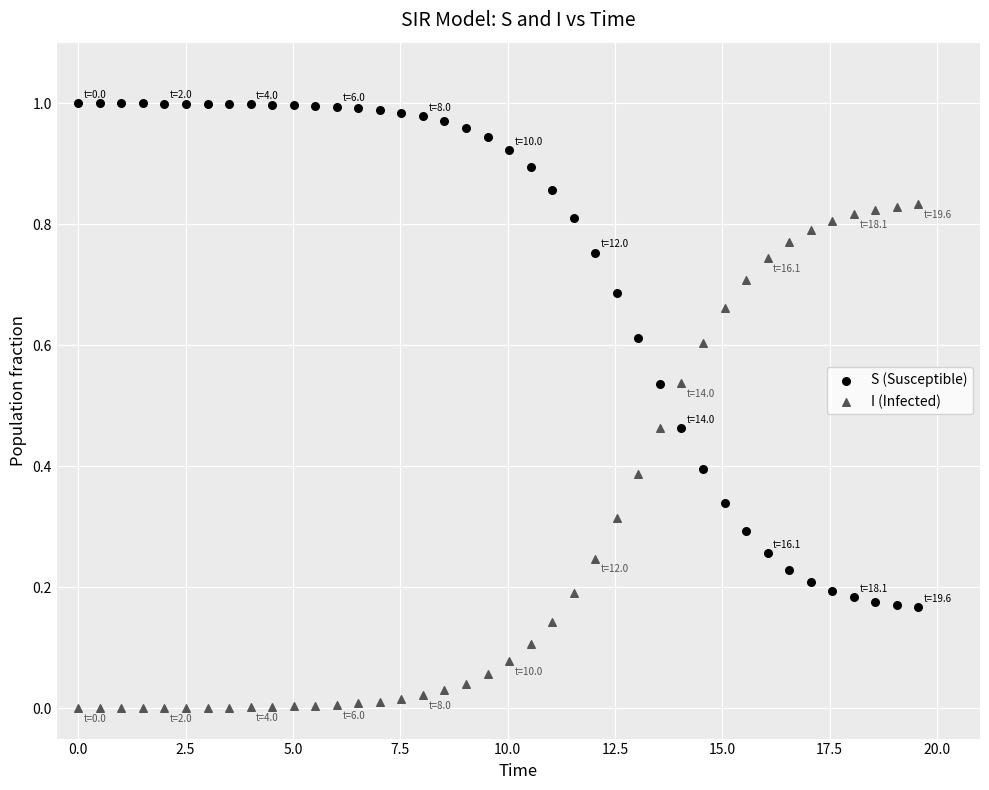

What are all the series names shown in the legend?

S (Susceptible), I (Infected)